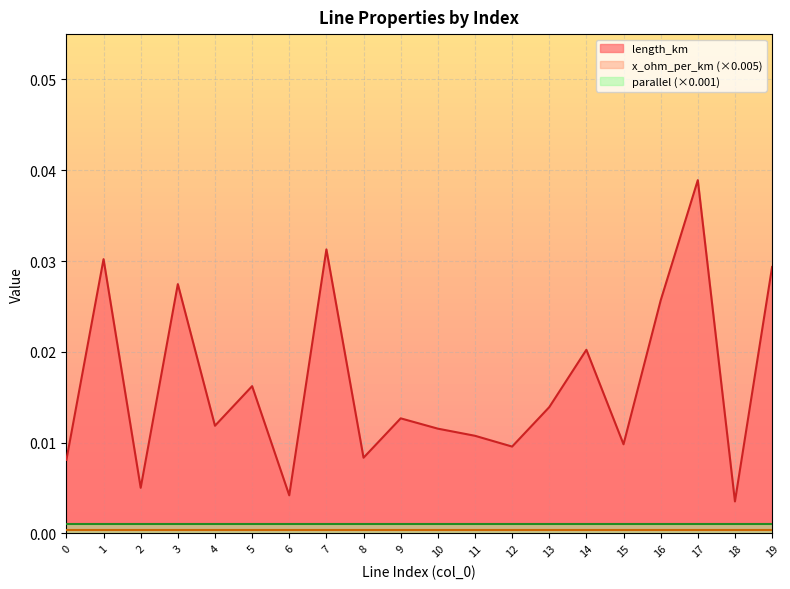

At how many categories does at least one series exceed 0?

20